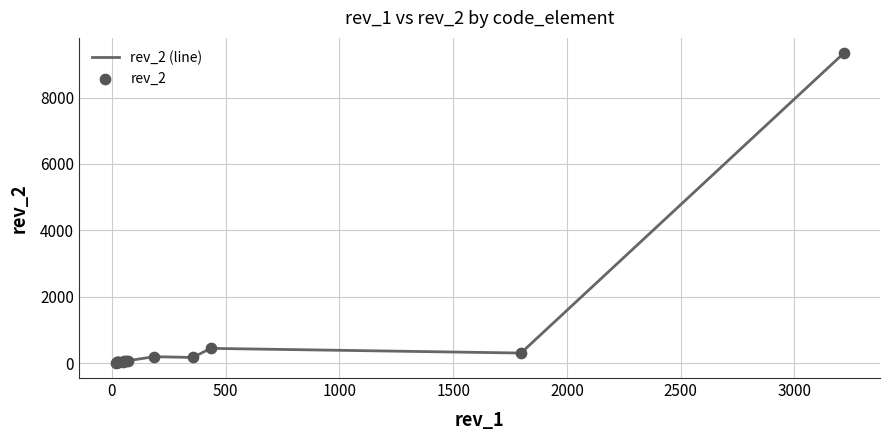

What is the greatest value displayed?

9334